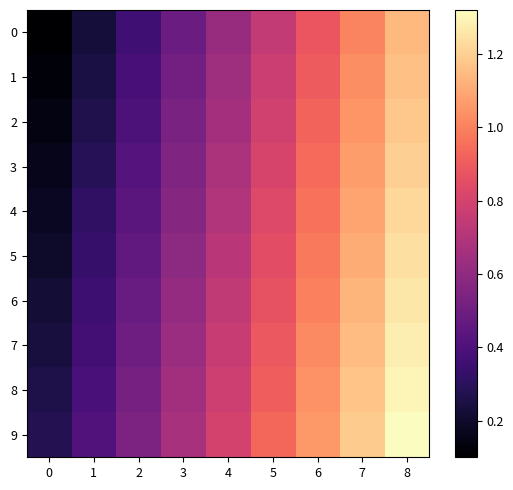

Count the number of data series in this chart.

10